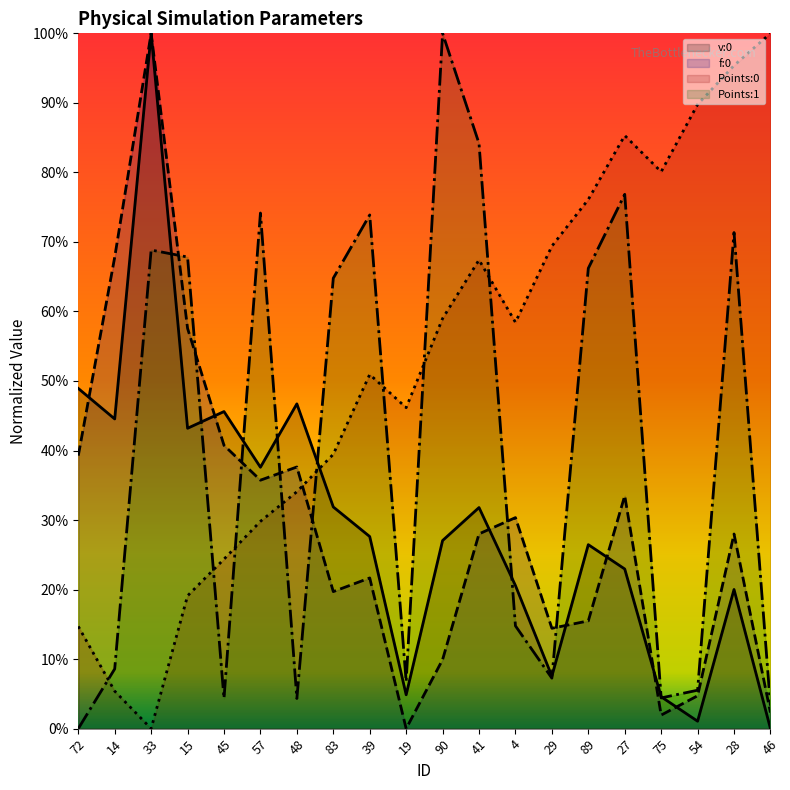

Which series has the largest range (max minus min)?

v:0